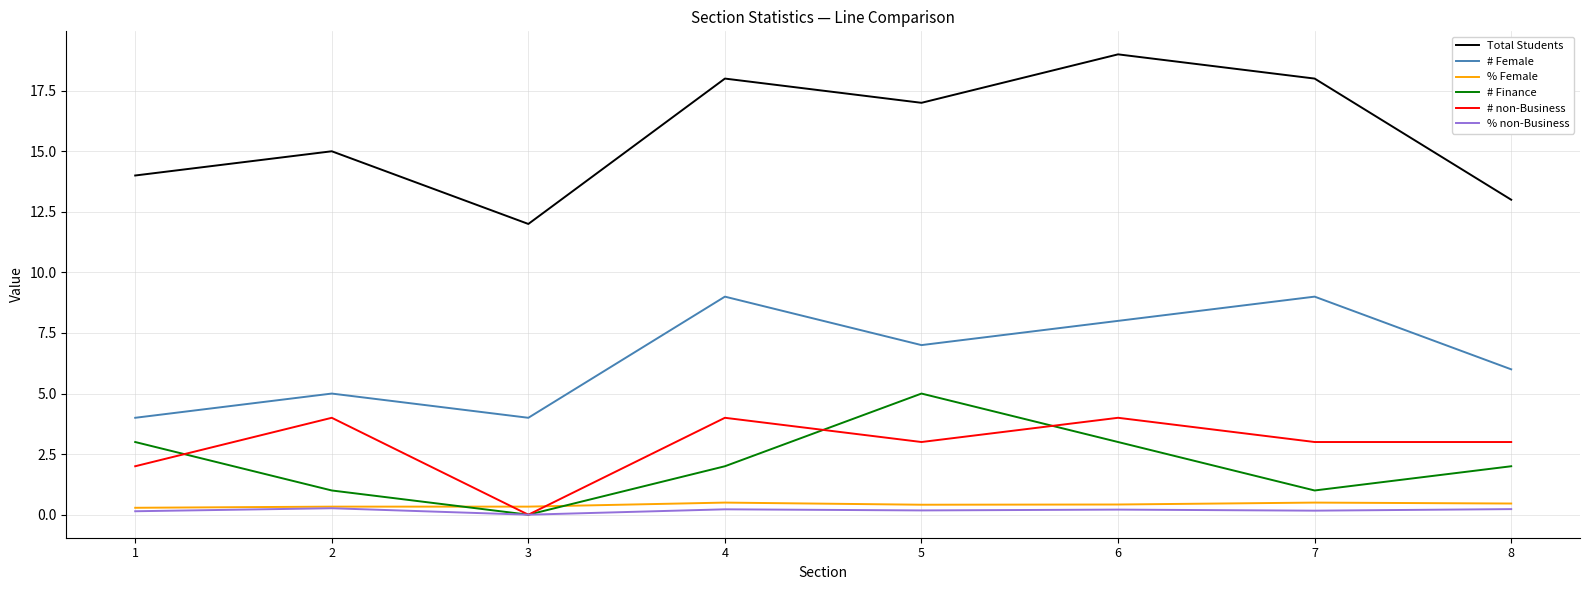

Is the value of # Finance at 7 greater than the value of Total Students at 2?

No